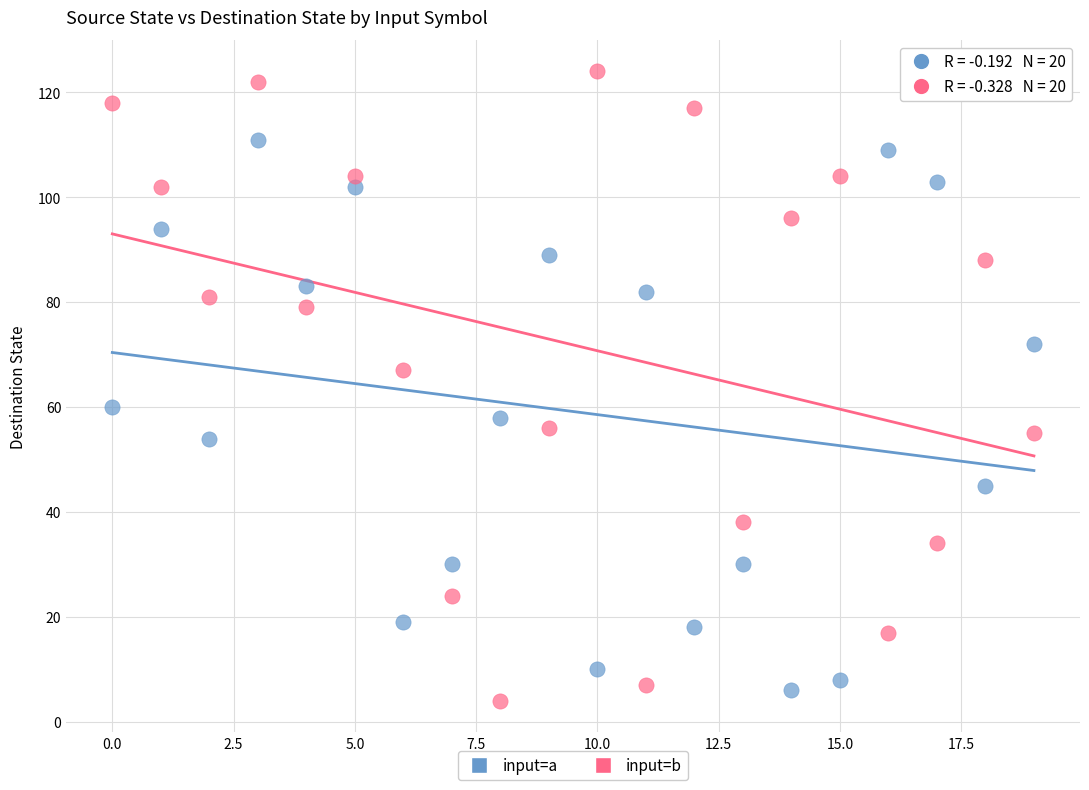

Which series contains the lowest Y value?

input=b